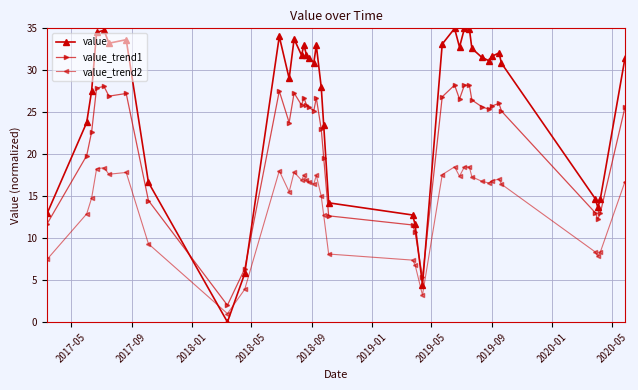

True or false: value_trend1 and value_trend2 cross at least once.

False